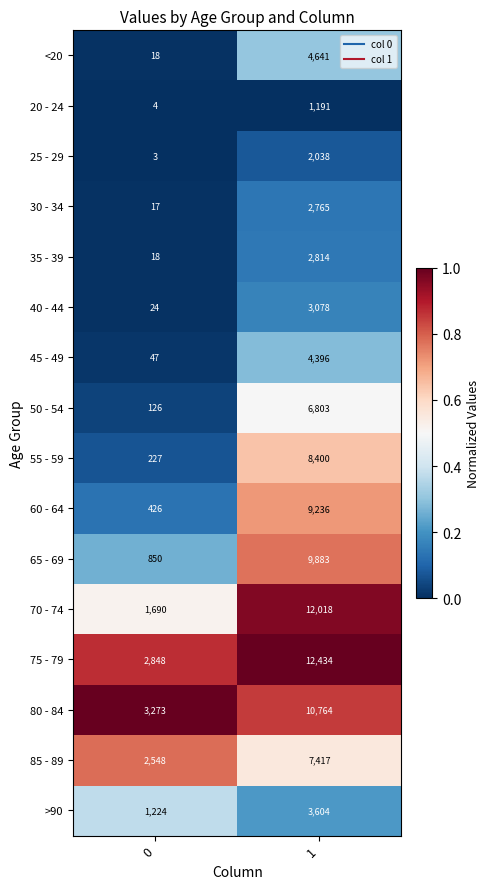

What is the difference between the 70 - 74 values at 0 and 1?

10328